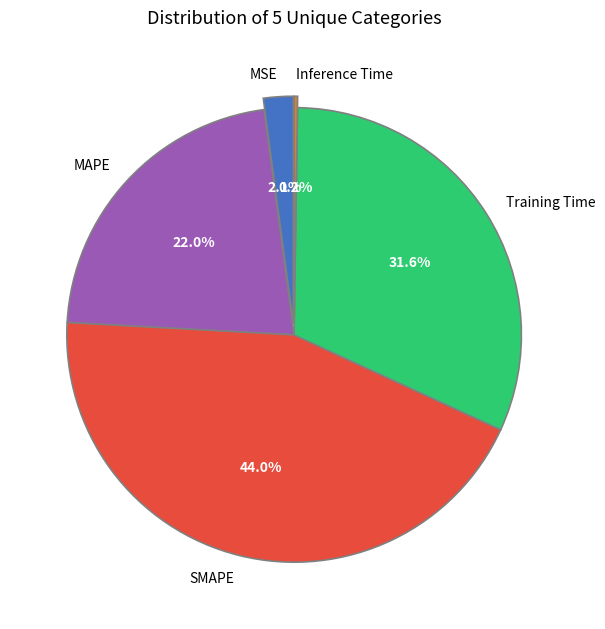

The Training Time slice represents 32% of the pie. True or false?

True